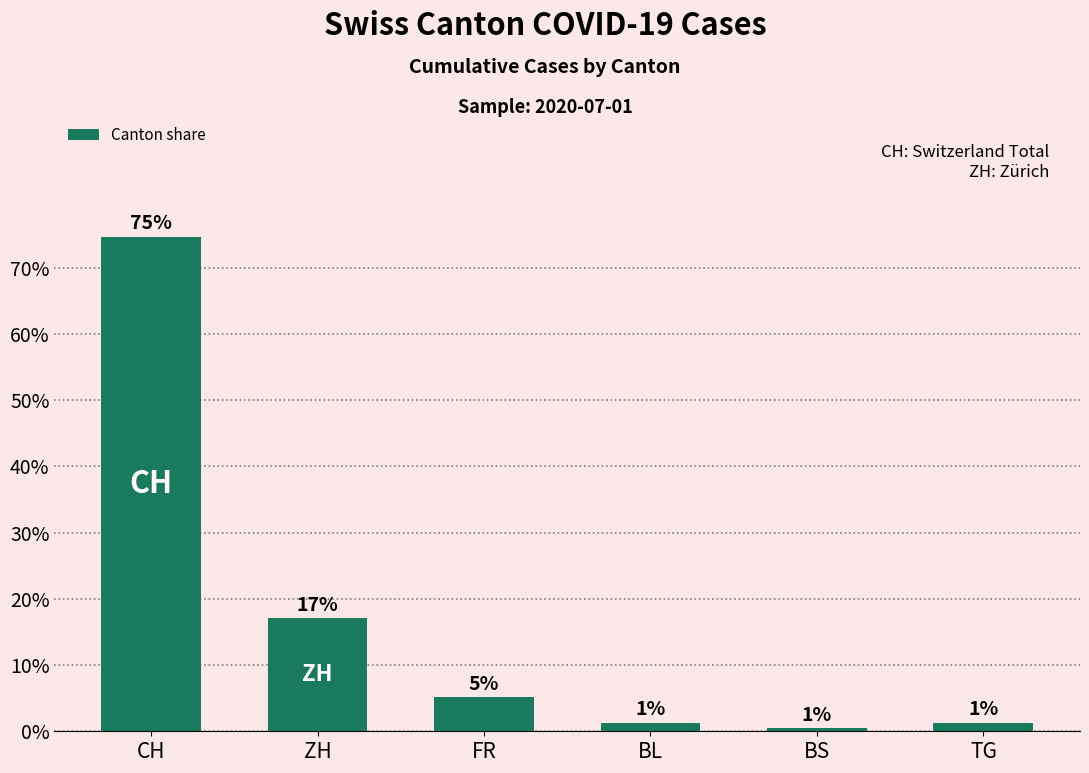

Are the bars horizontal?

No